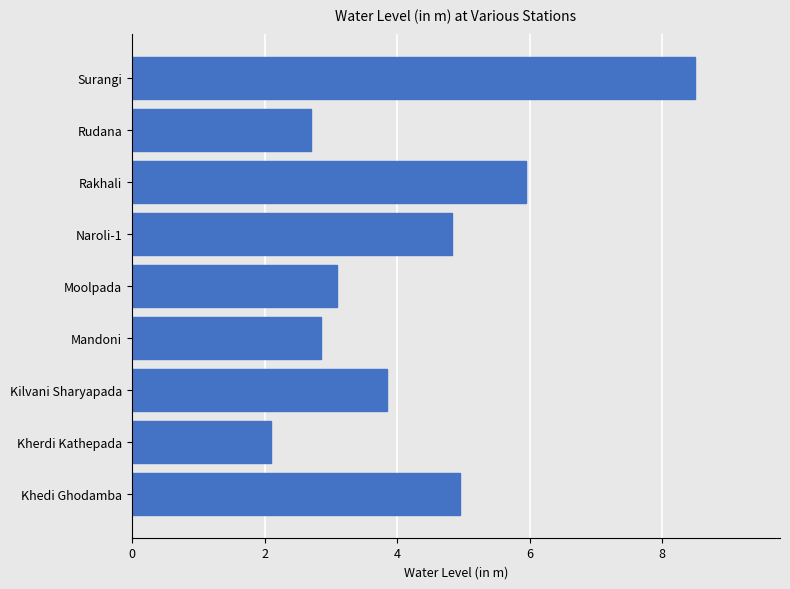

List the labels in order of value, largest first.

Surangi, Rakhali, Khedi Ghodamba, Naroli-1, Kilvani Sharyapada, Moolpada, Mandoni, Rudana, Kherdi Kathepada